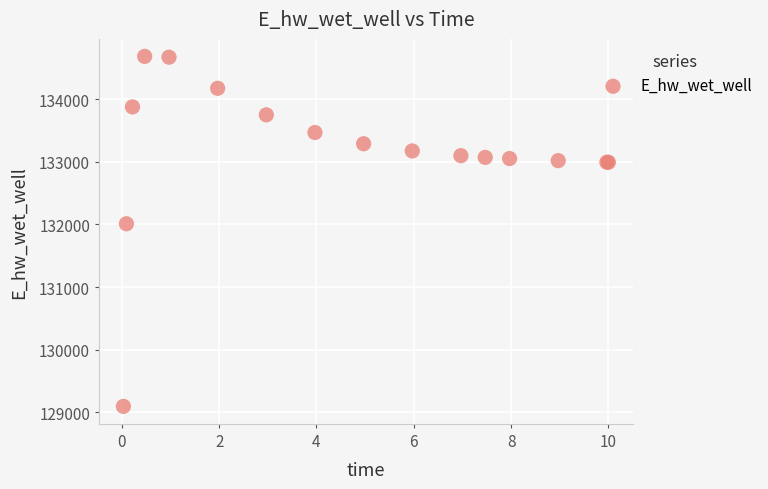

What Y value in the scatter plot is closest to 131889?

132011.0